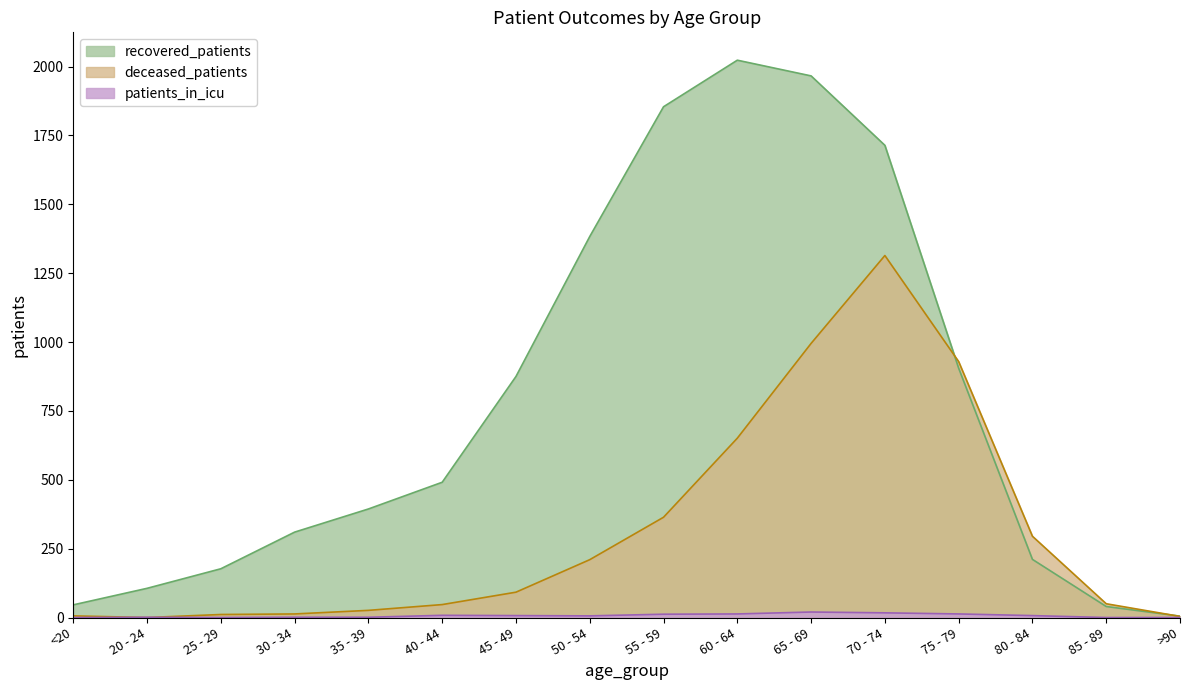

Does the chart have visible grid lines?

No